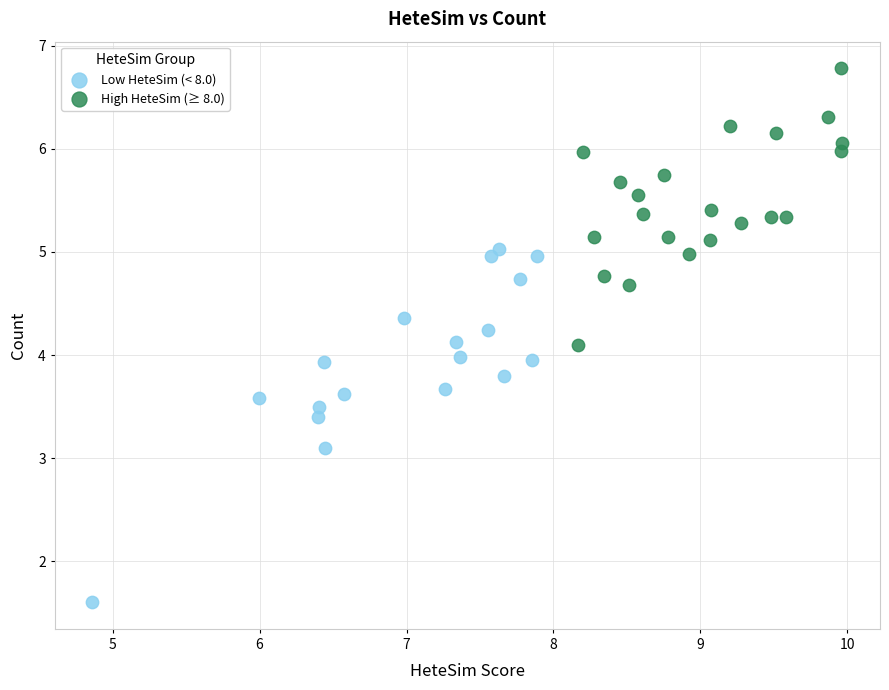

Which series has the largest Y range (max minus min)?

Low HeteSim (< 8.0)